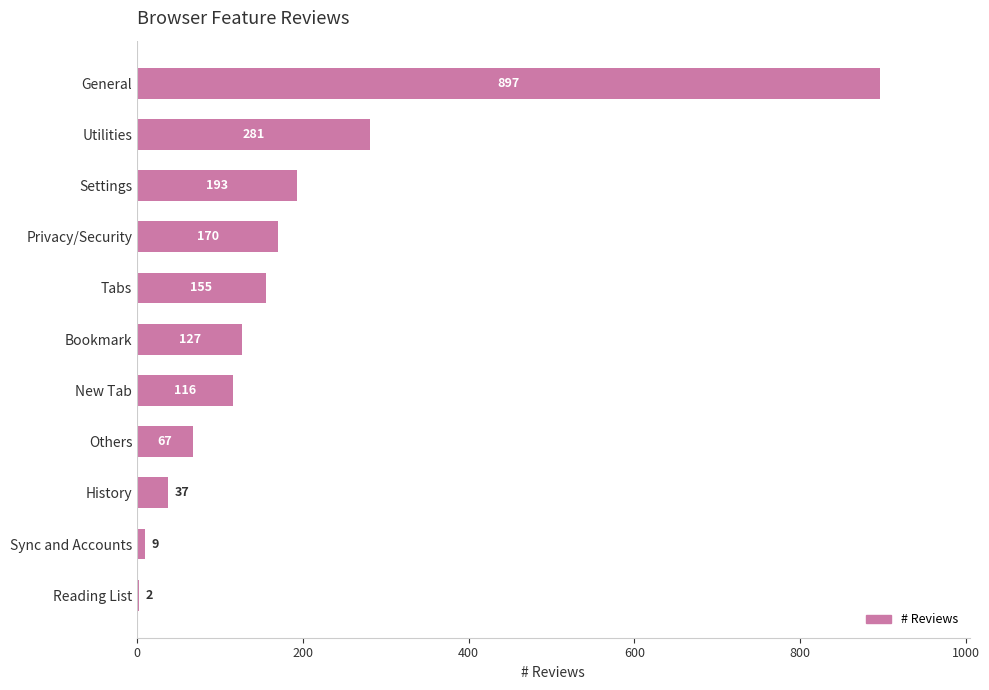

Reading top to bottom, list all the values displayed in this chart.

General=897	Utilities=281	Settings=193	Privacy/Security=170	Tabs=155	Bookmark=127	New Tab=116	Others=67	History=37	Sync and Accounts=9	Reading List=2